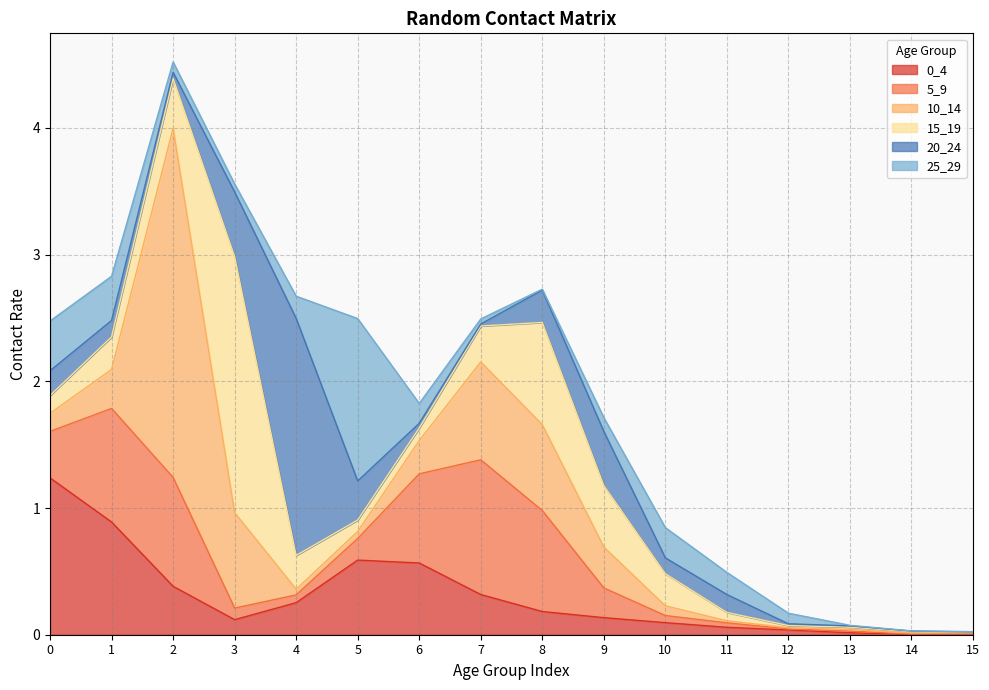

How many intersections are there between 0_4 and 25_29?

4